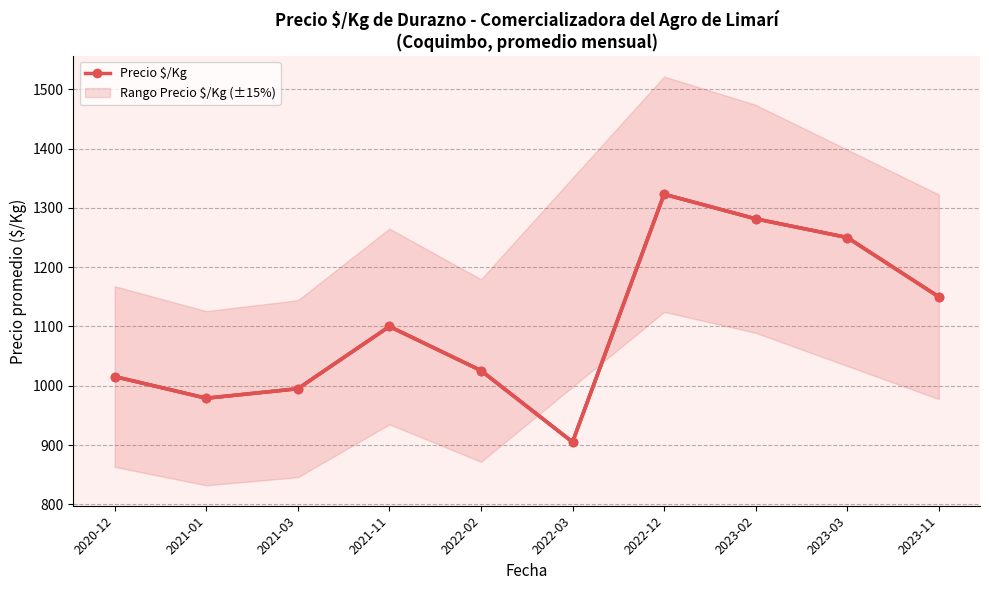

Reading left to right, what are all the values shown in this chart?

1015.5	979.0	995.0	1100.0	1025.7	905.1	1323.0	1281.5	1250.0	1150.0